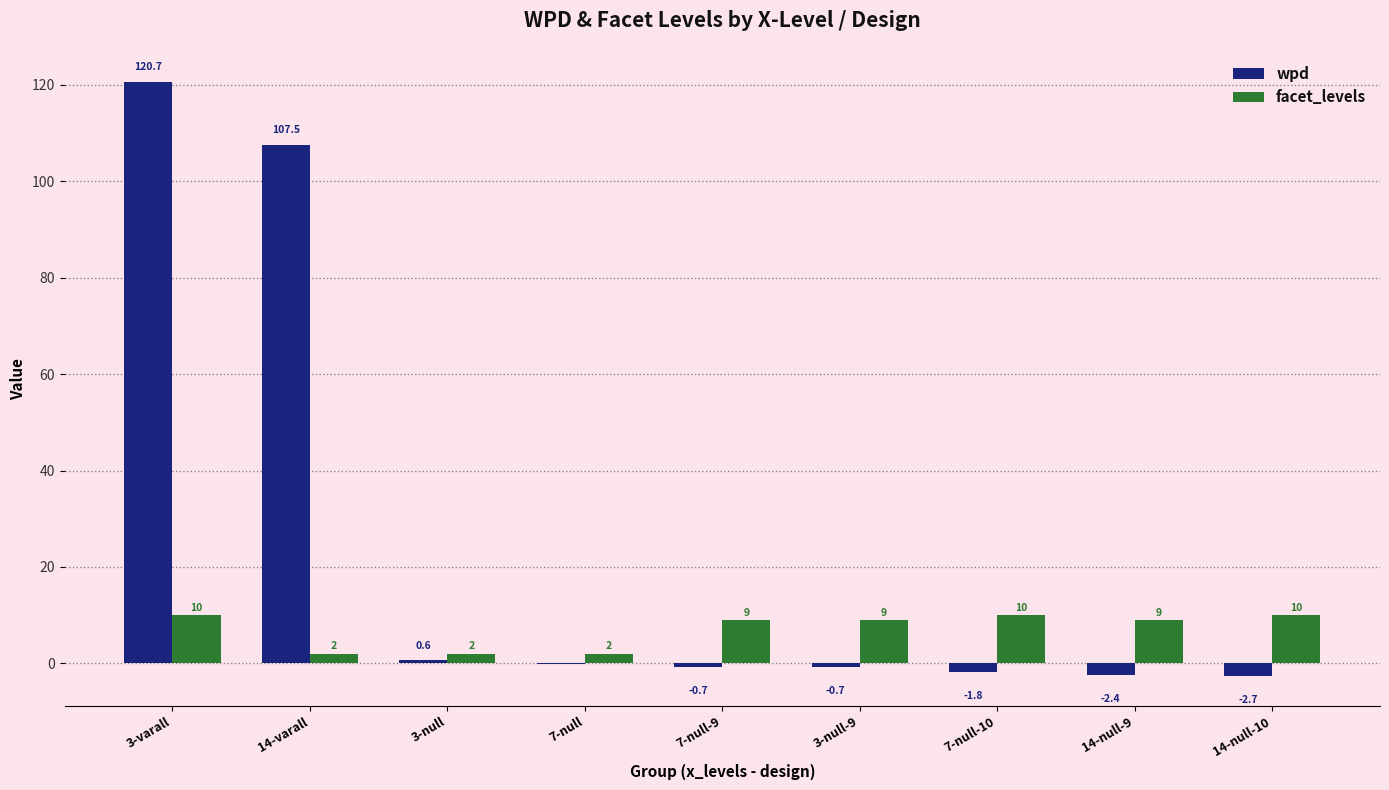

What is the average value of the facet_levels series?

7.0